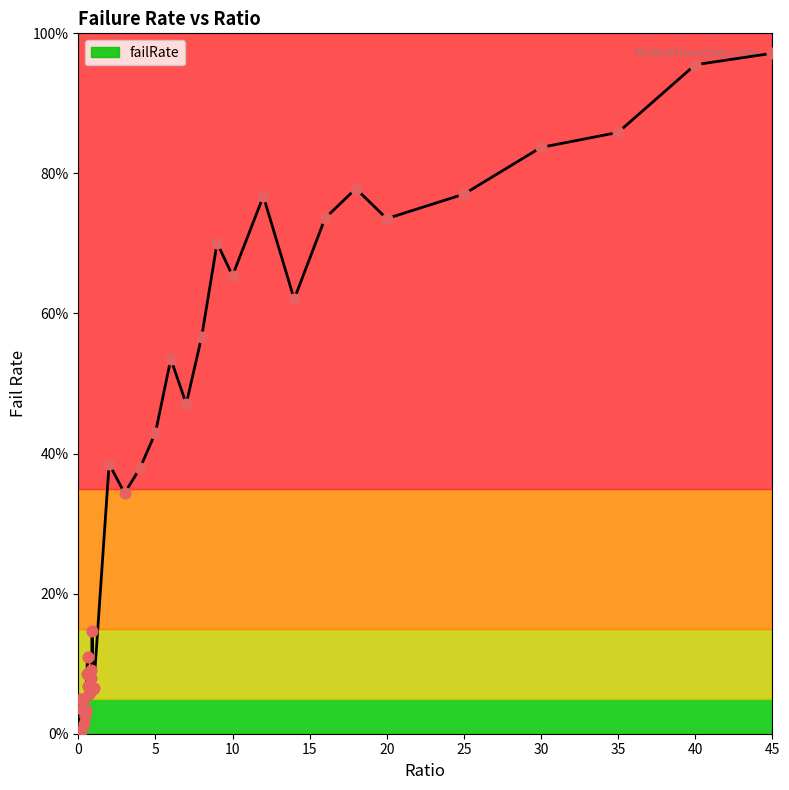

Which has a higher value, 20 or 0.55?

20